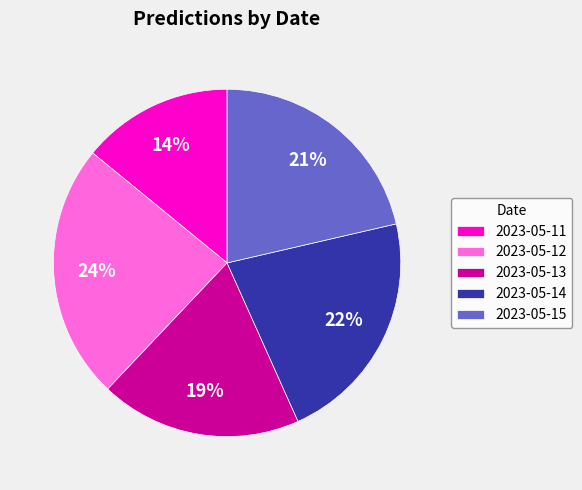

True or false: 2023-05-15 accounts for 21% of the total.

True